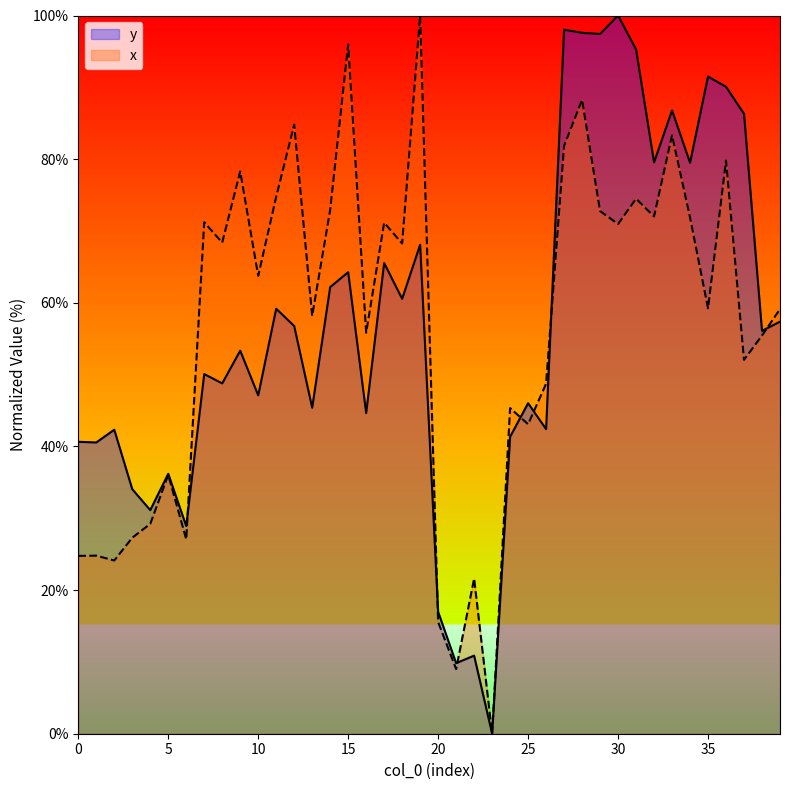

Does the chart display data point markers on the line(s)?

No